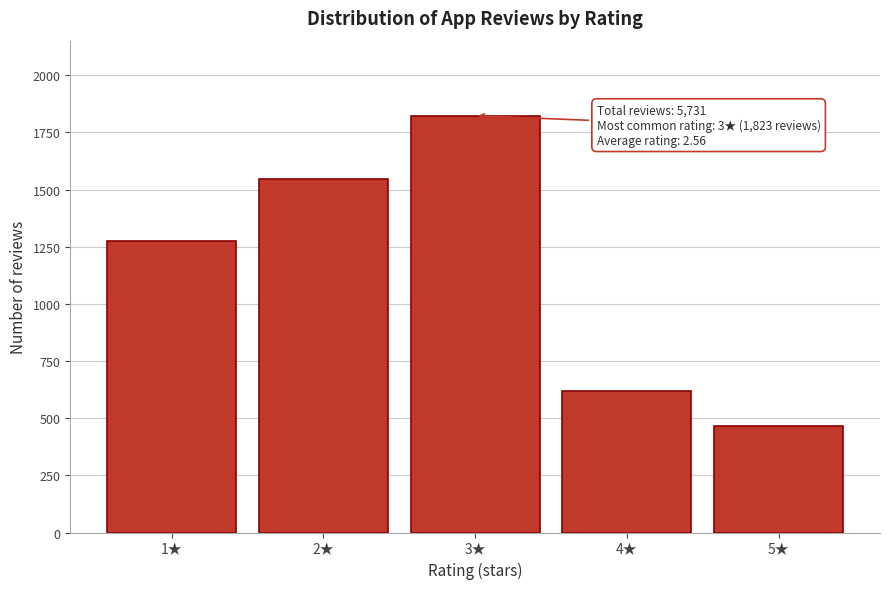

Reading left to right, transcribe all the data shown in this chart.

1274	1547	1823	621	466